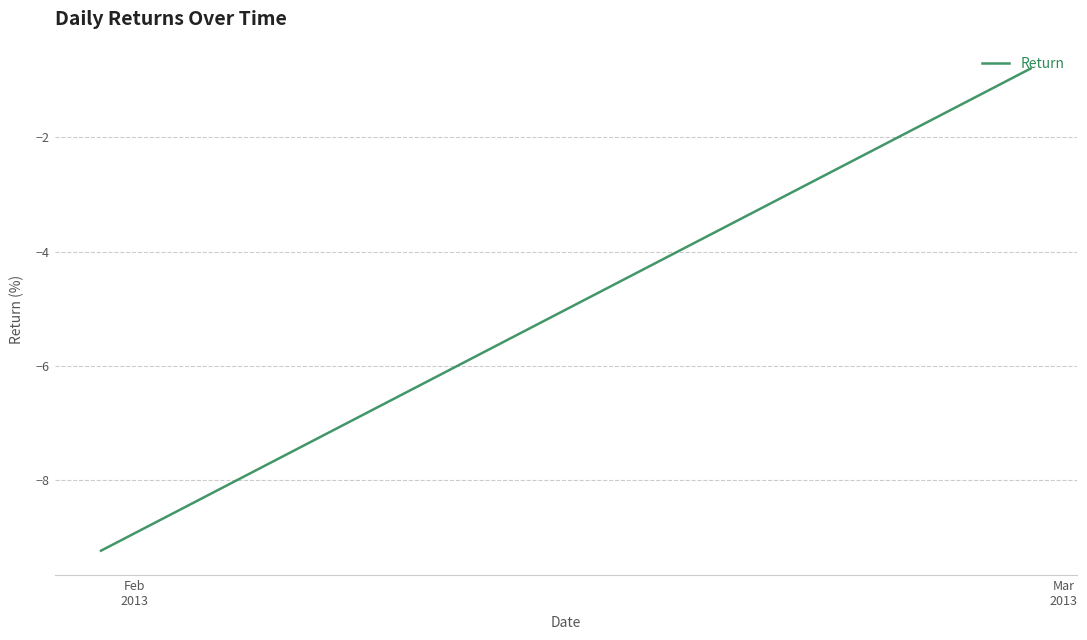

What is the sum of the values at Mar
2013 and Feb
2013?

-10.0